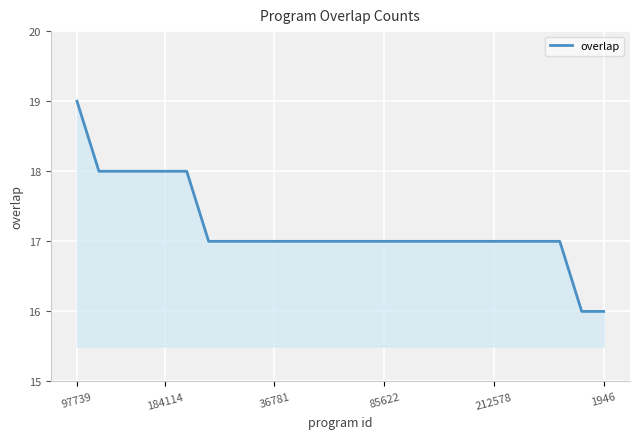

What is the difference between the maximum and minimum values?

3